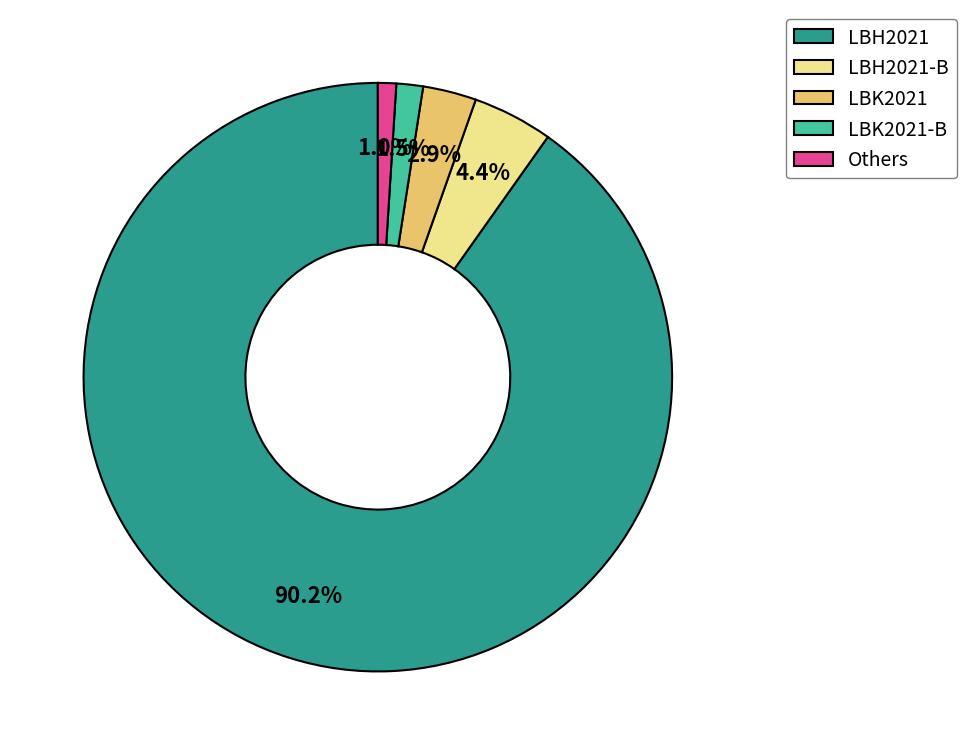

What portion of the pie excludes LBK2021?

97.1%